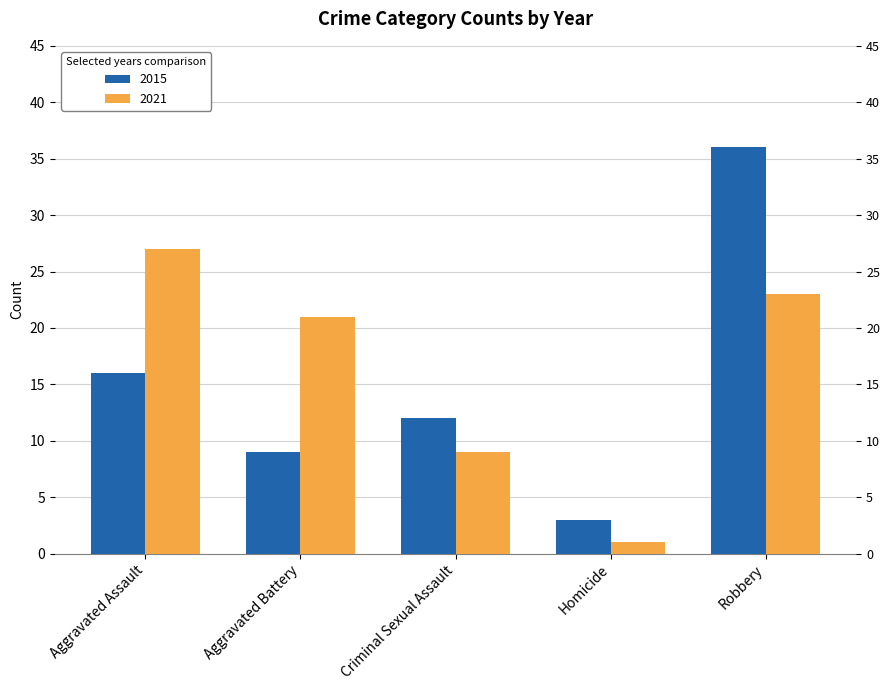

Reading left to right, transcribe all the data shown in this chart.

2015: 16	9	12	3	36
2021: 27	21	9	1	23